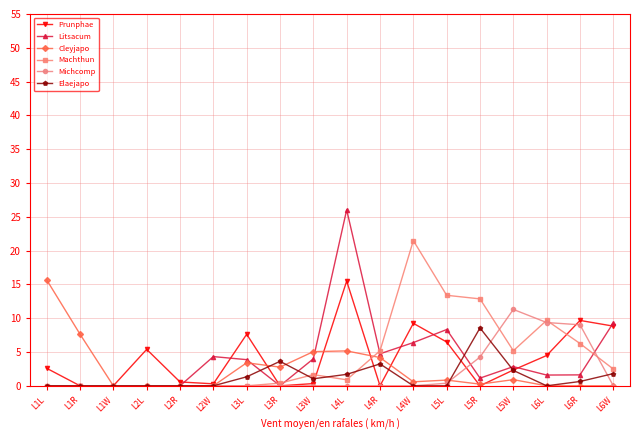

True or false: Michcomp and Machthun cross at least once.

True